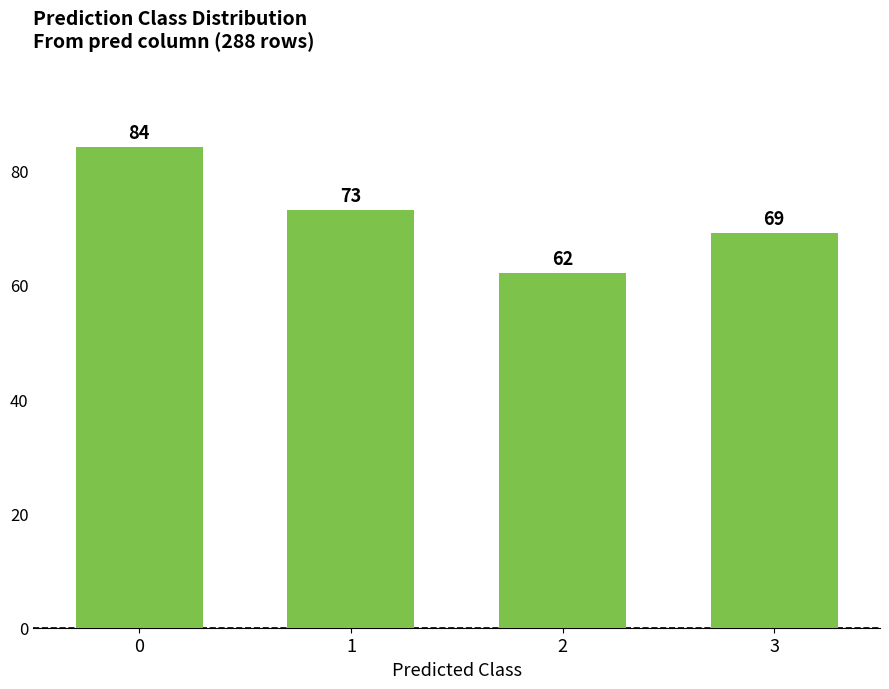

What is the difference between the values at 2 and 1?

11